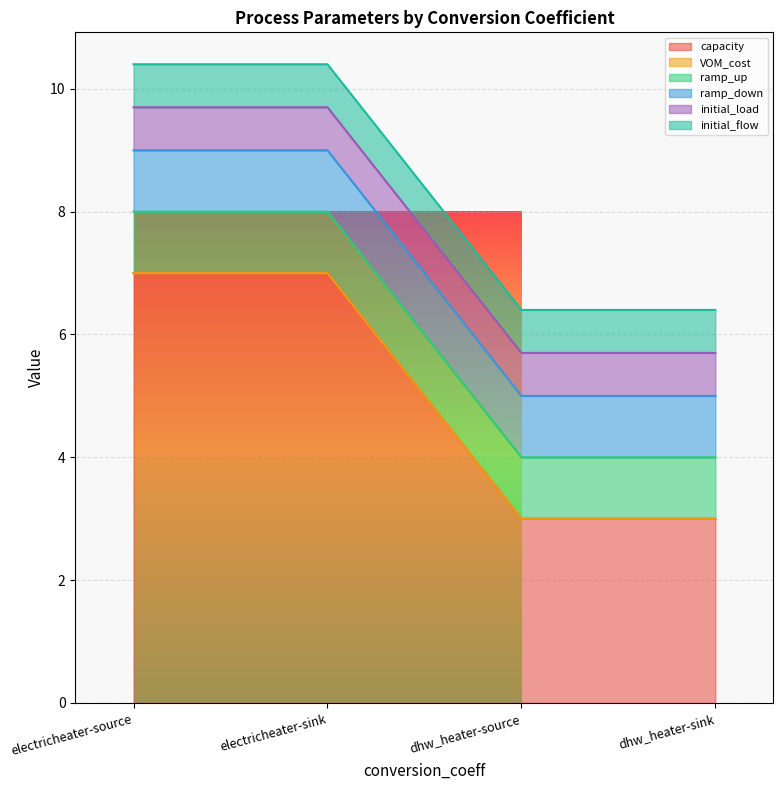

List the labels in order of initial_load value, smallest first.

electricheater-source, electricheater-sink, dhw_heater-source, dhw_heater-sink